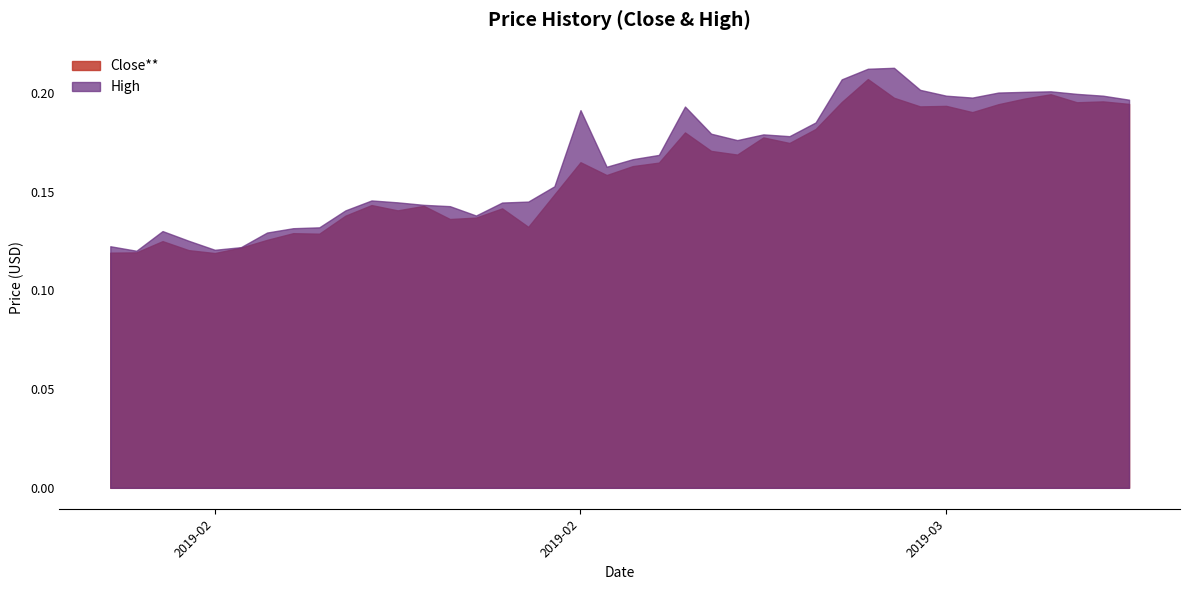

Does the chart have visible grid lines?

No